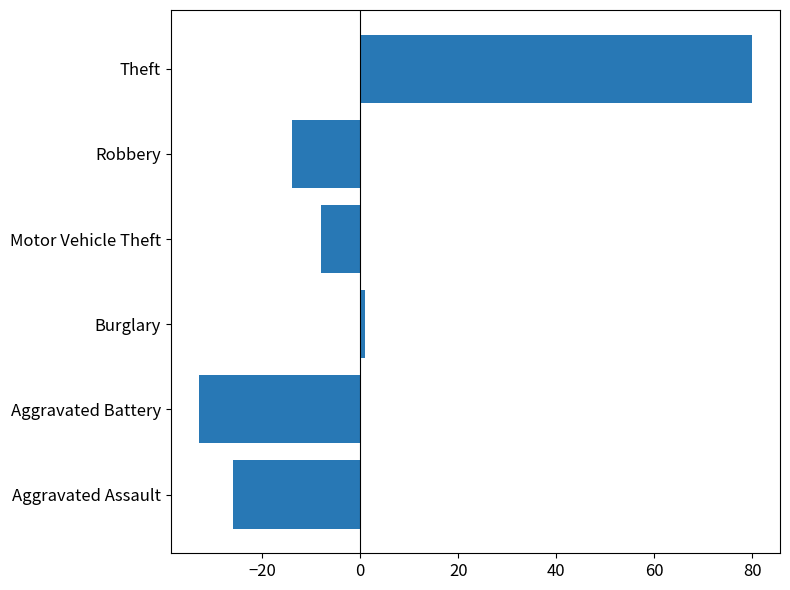

At which category does the chart reach its minimum across all series?

Aggravated Battery